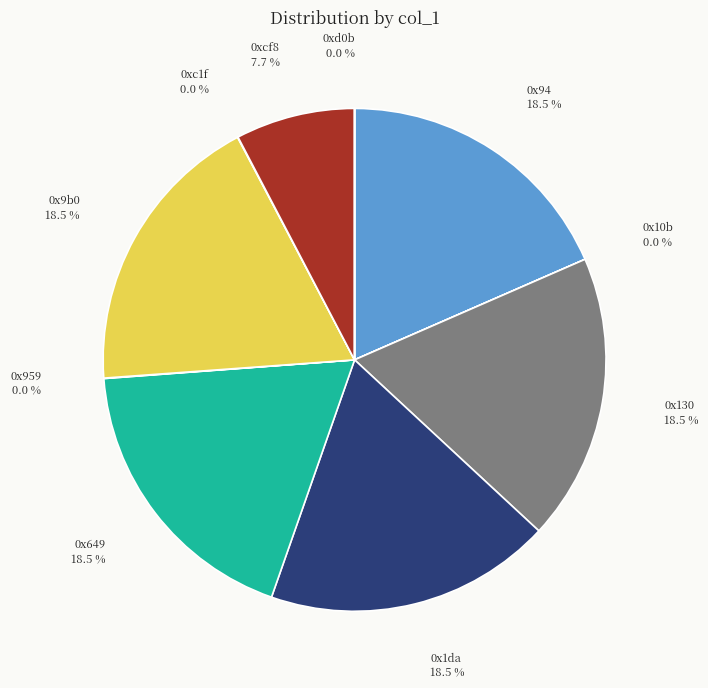

Does any single category account for the majority?

No